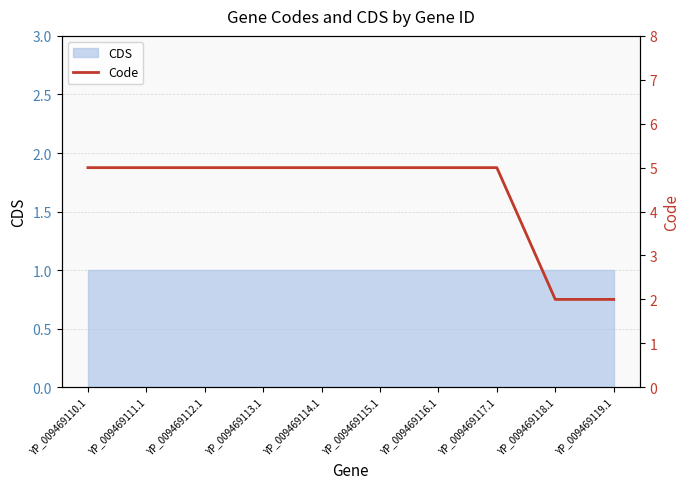

What is the value of the 6th point from the left?

5